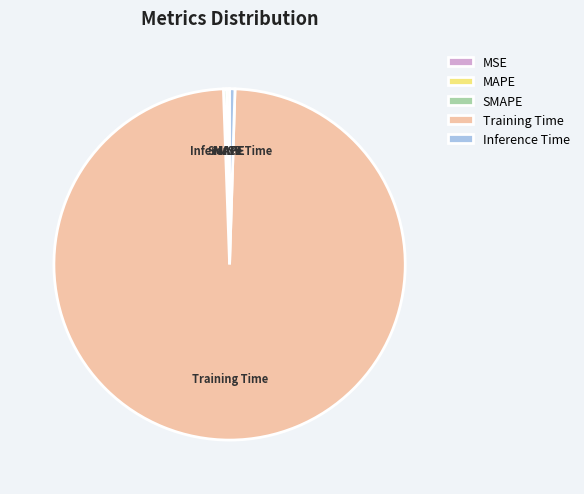

Which has a higher value, MAPE or Training Time?

Training Time